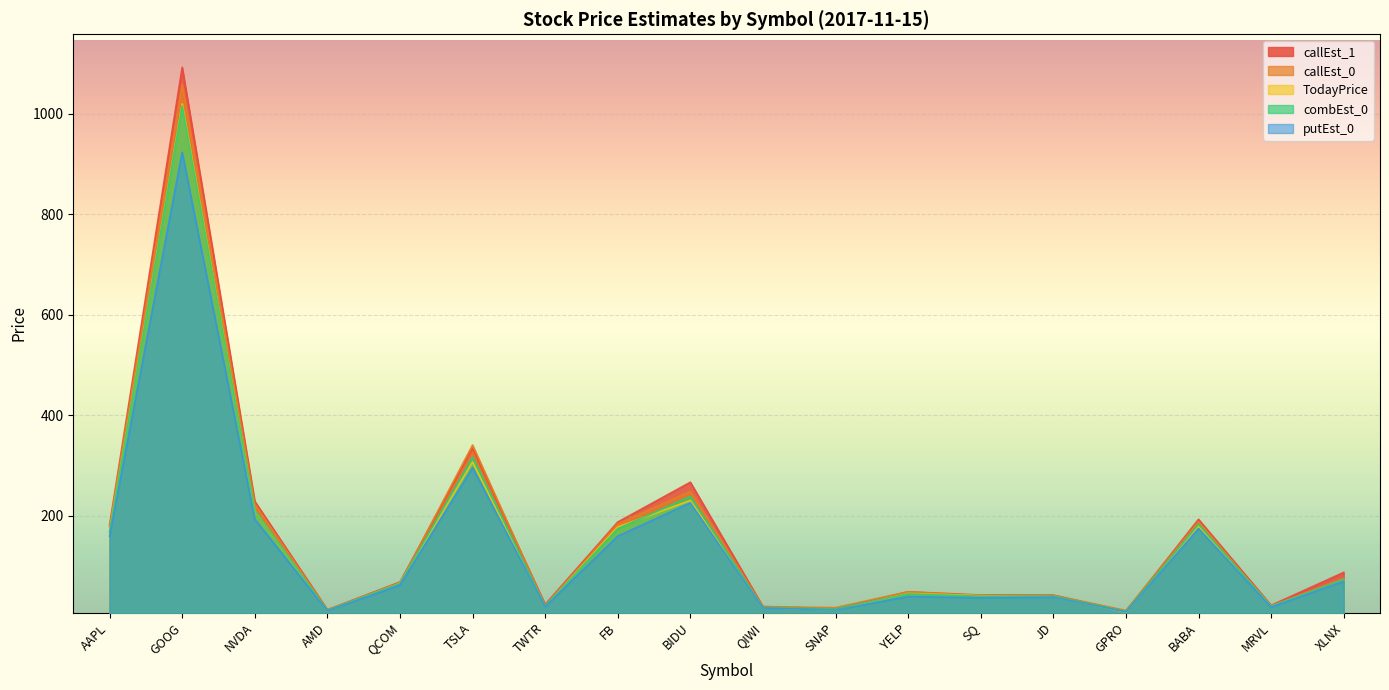

Which series changed the most between AAPL and SQ?

callEst_1